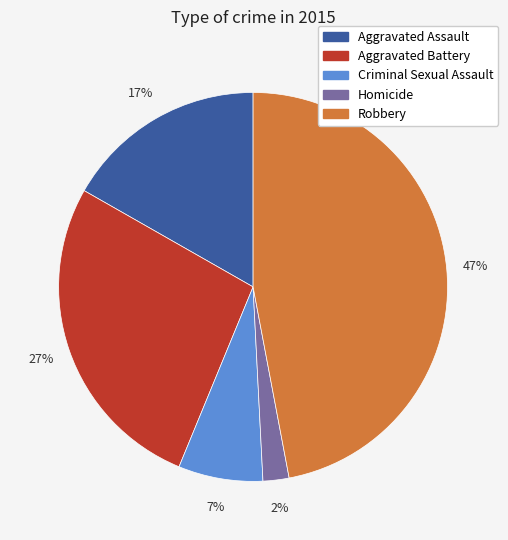

Is there any slice that represents more than half of the pie?

No